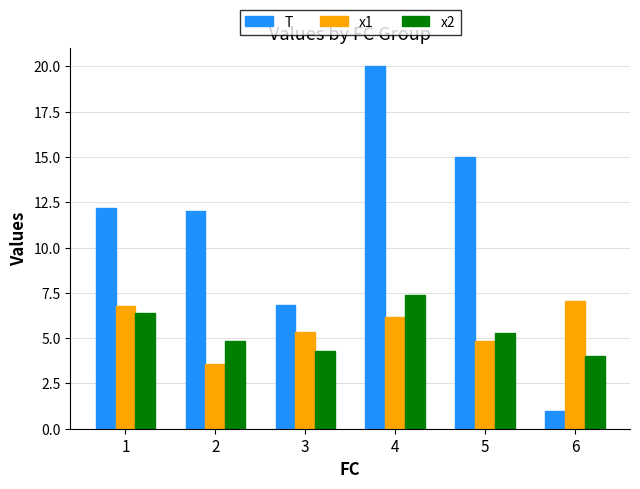

True or false: x1 has a value of 3.8 at 4.

False